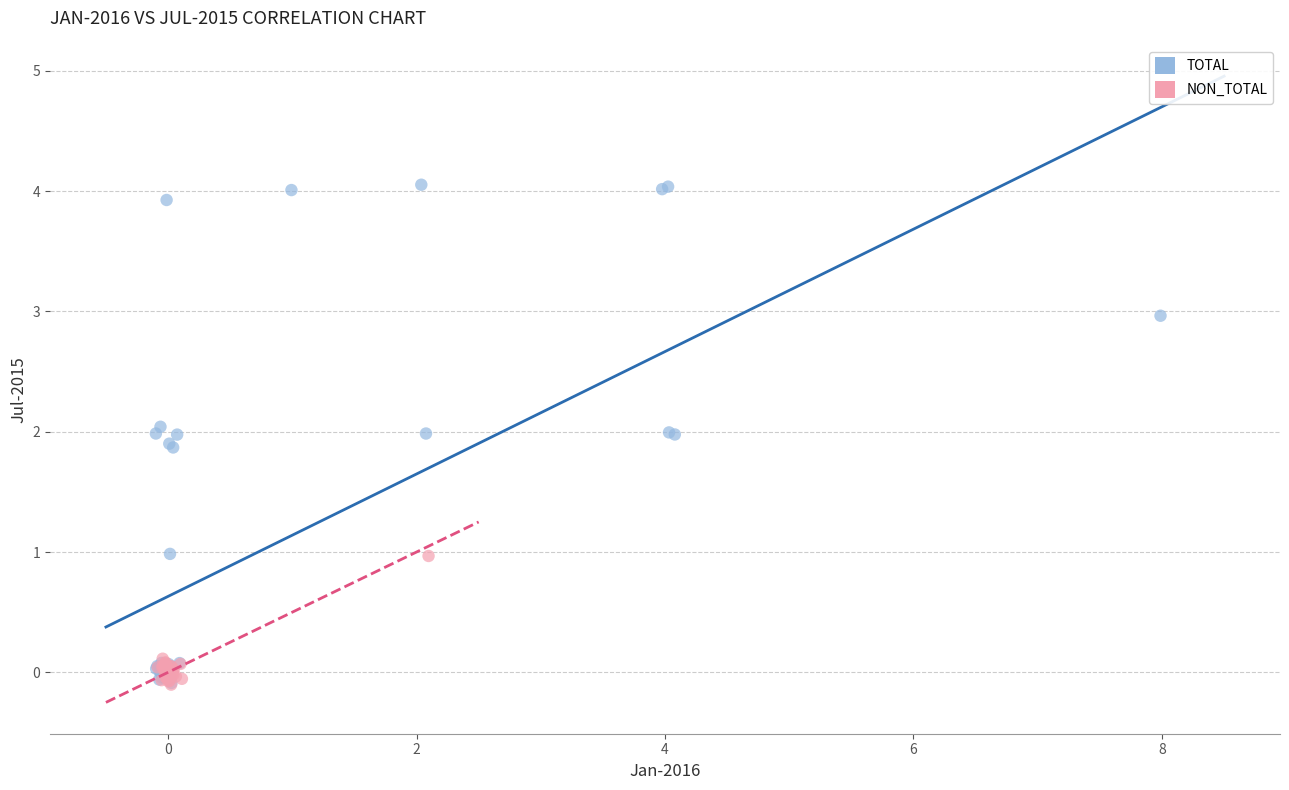

Which series reaches the maximum Y coordinate?

TOTAL